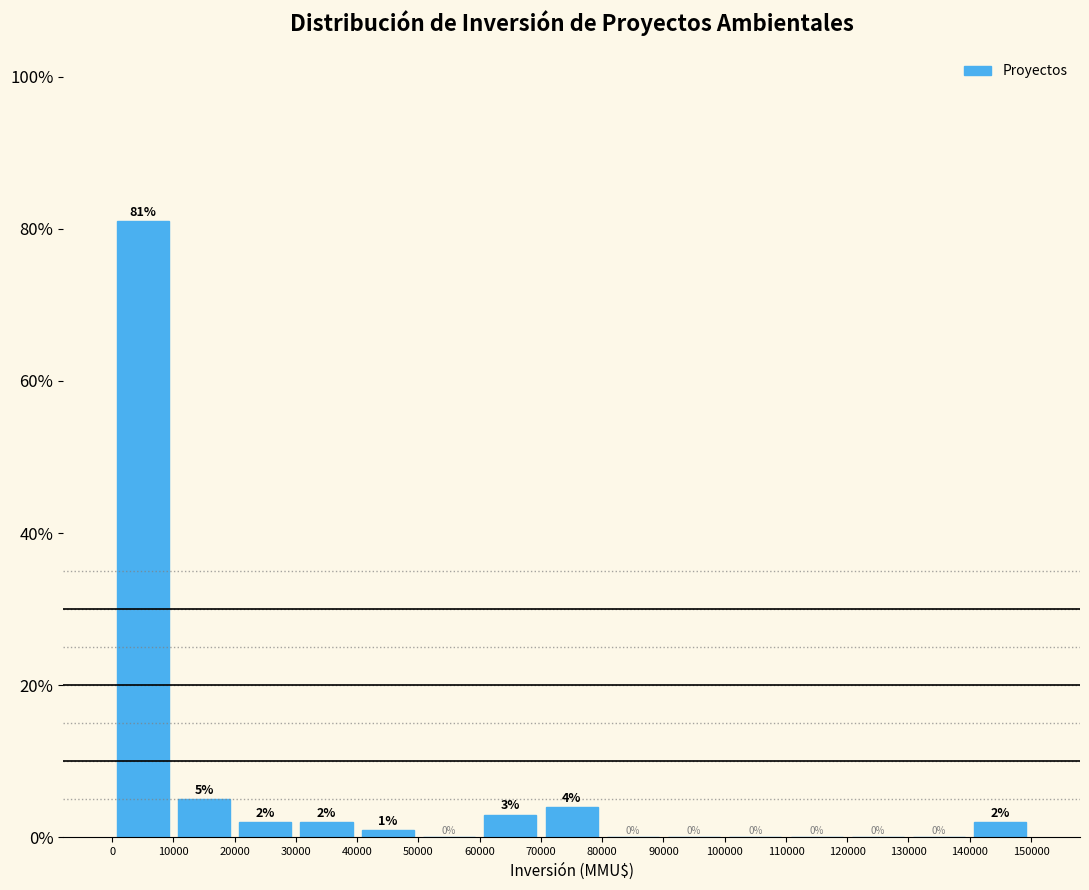

Reading left to right, transcribe this chart: for each bar, give the range it covers on the x-axis and its height.

0 to 10000: 81
10000 to 20000: 5
20000 to 30000: 2
30000 to 40000: 2
40000 to 50000: 1
50000 to 60000: 0
60000 to 70000: 3
70000 to 80000: 4
80000 to 90000: 0
90000 to 100000: 0
100000 to 110000: 0
110000 to 120000: 0
120000 to 130000: 0
130000 to 140000: 0
140000 to 150000: 2